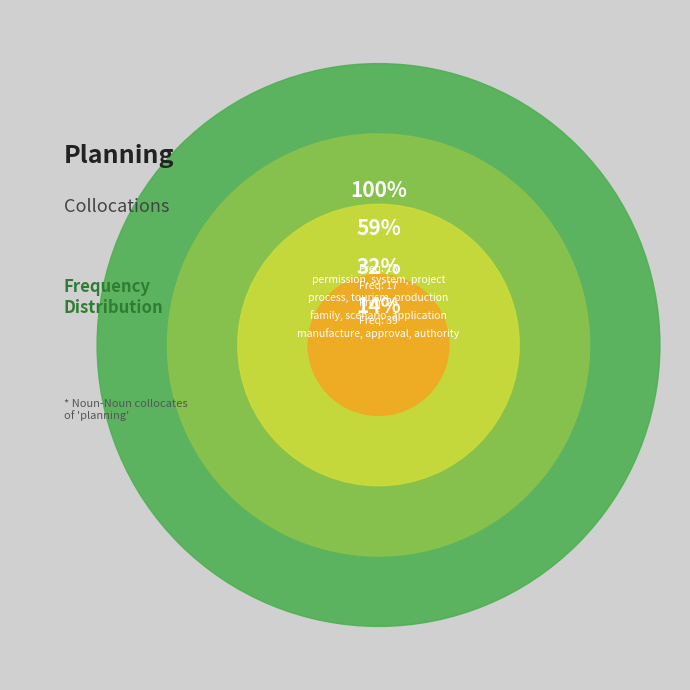

To the nearest percent, what is the combined percentage of tourism and project?

20%